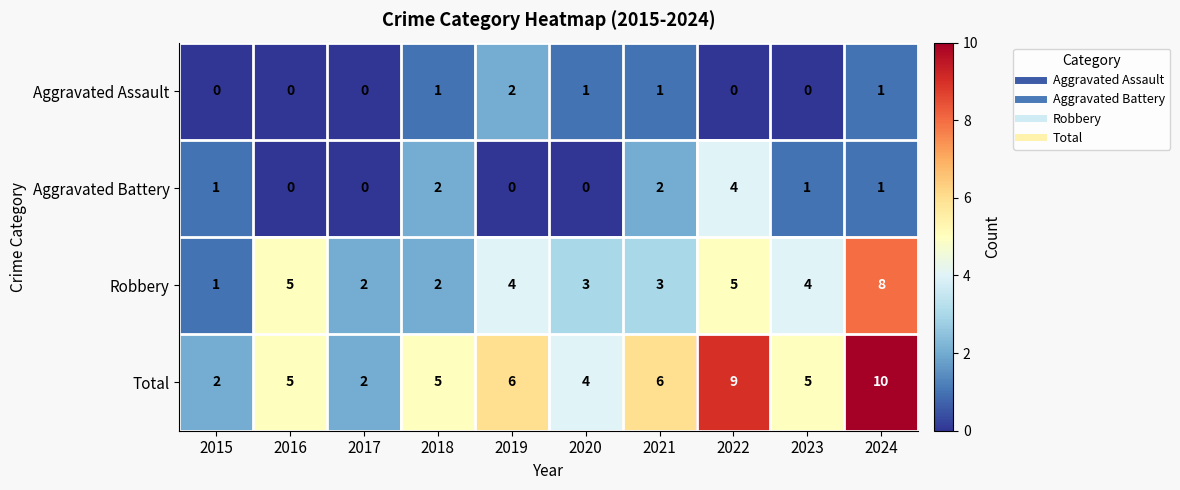

Count the Total values in the range 4 to 6.

6